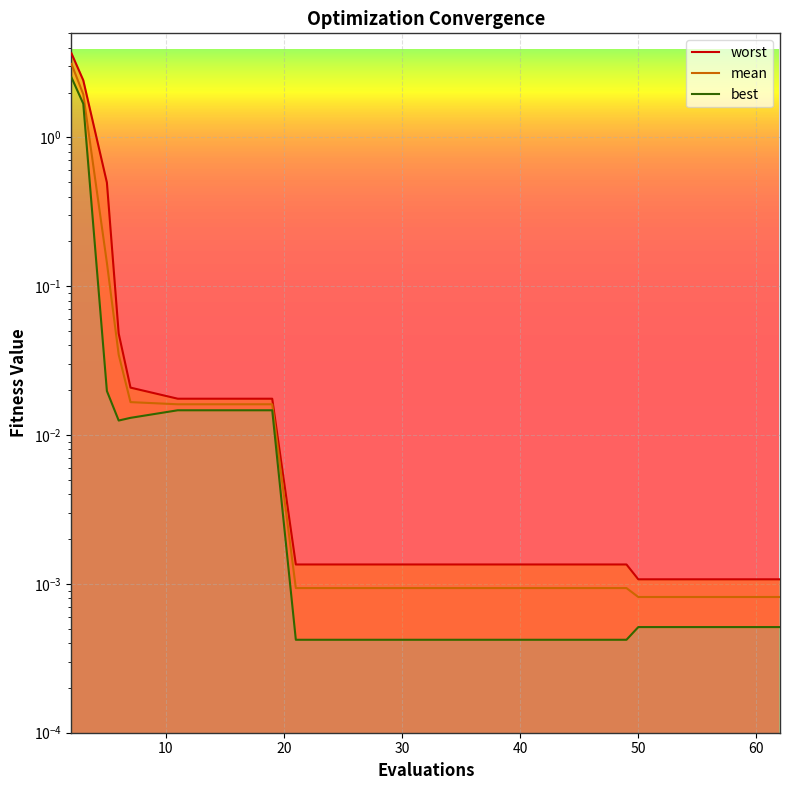

The mean series shows 0.0 at 50. True or false?

True